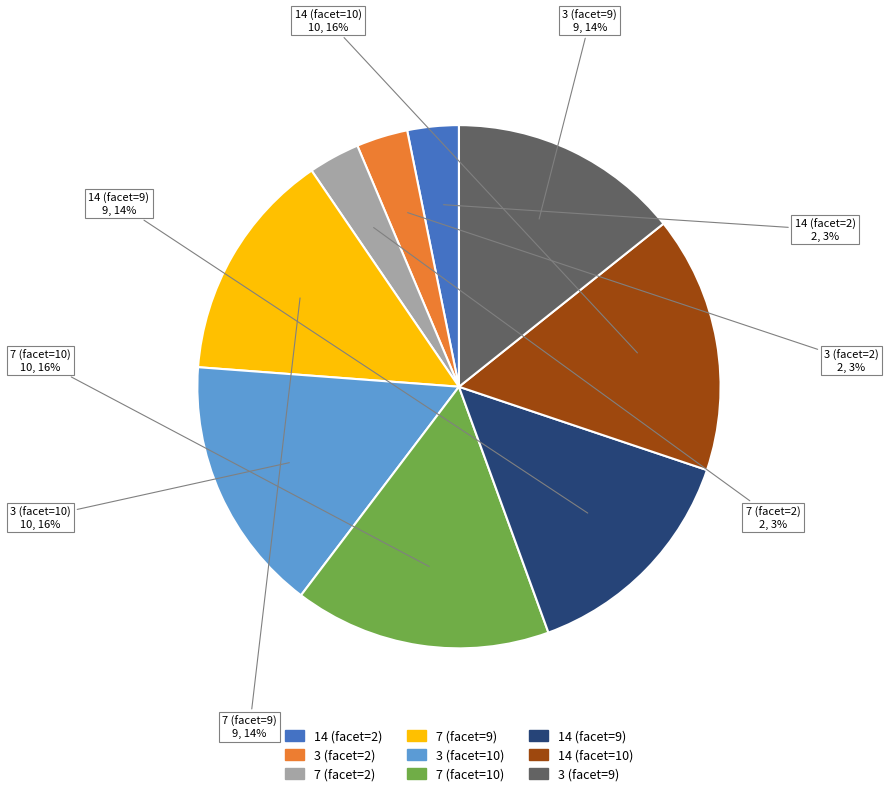

To the nearest percent, what is the difference between the largest and smallest slice percentages?

13%